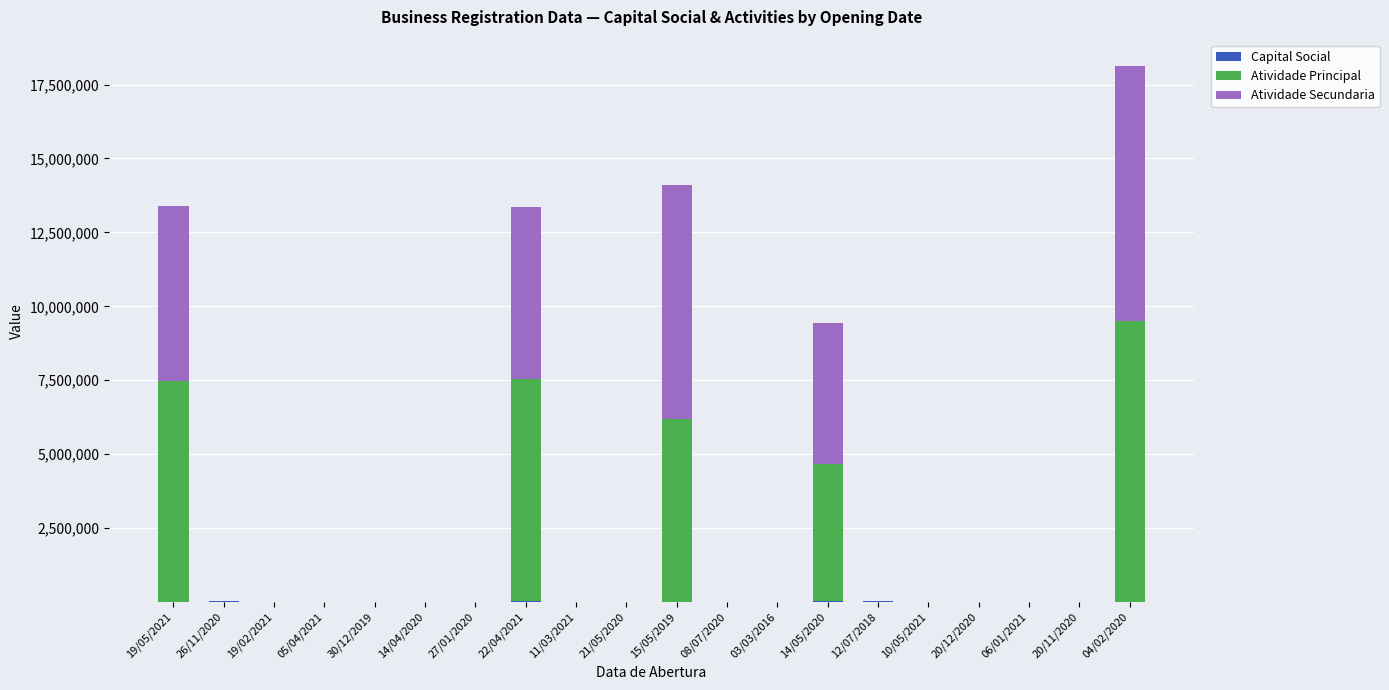

At which category is the sum across all series the highest?

04/02/2020